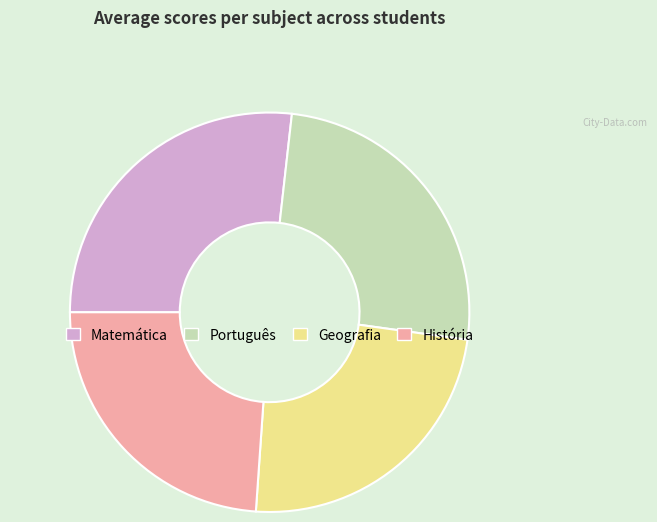

Does any single category account for the majority?

No